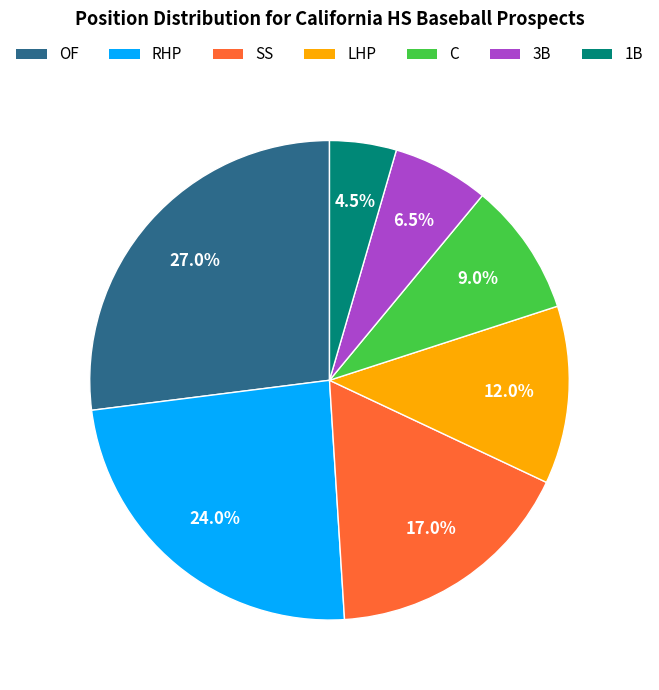

Rank the categories by value from lowest to highest.

1B, 3B, C, LHP, SS, RHP, OF